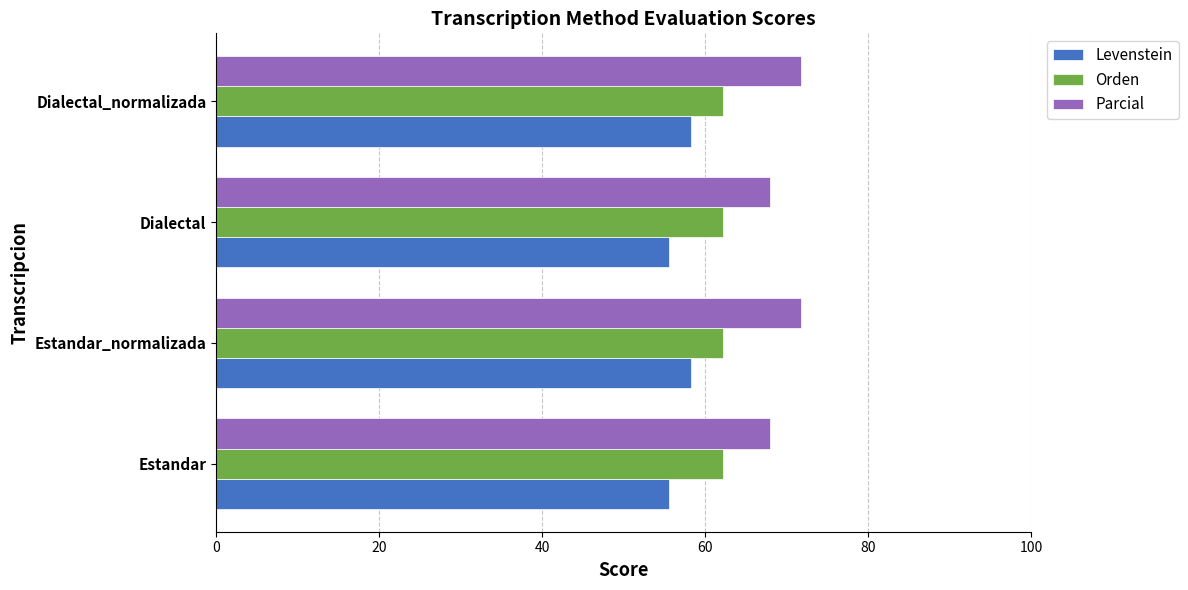

Is the value of Levenstein at Dialectal greater than the value of Orden at Dialectal_normalizada?

No